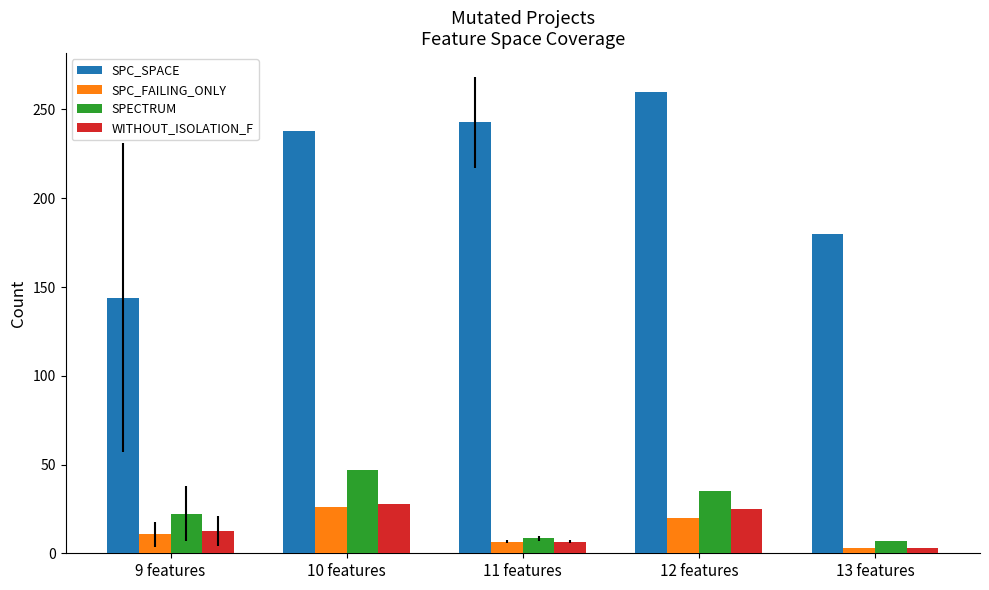

Which series changed the most between 11 features and 13 features?

SPC_SPACE